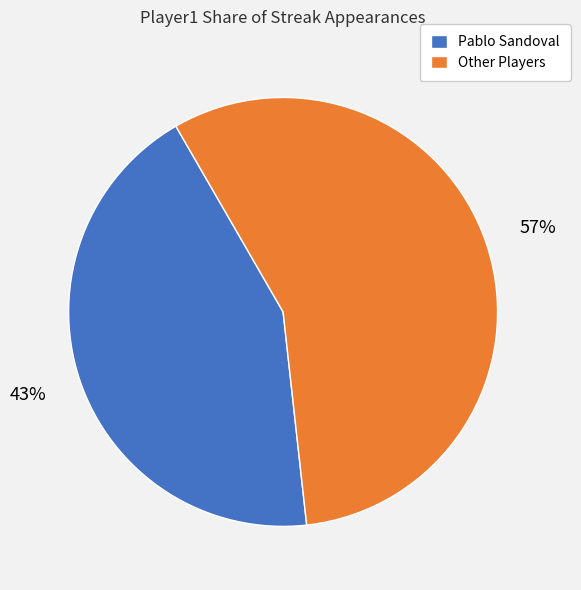

Rank the categories by value from lowest to highest.

Pablo Sandoval, Other Players